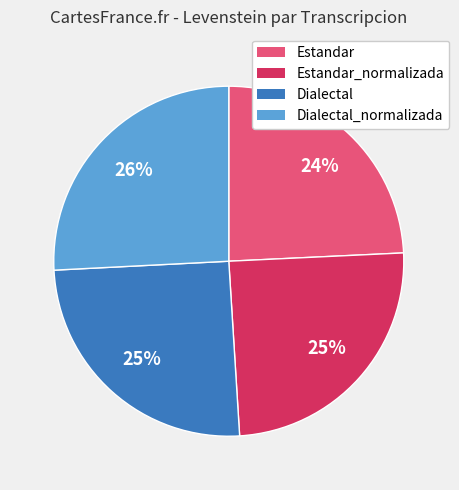

To the nearest percent, what is the average slice percentage?

25%